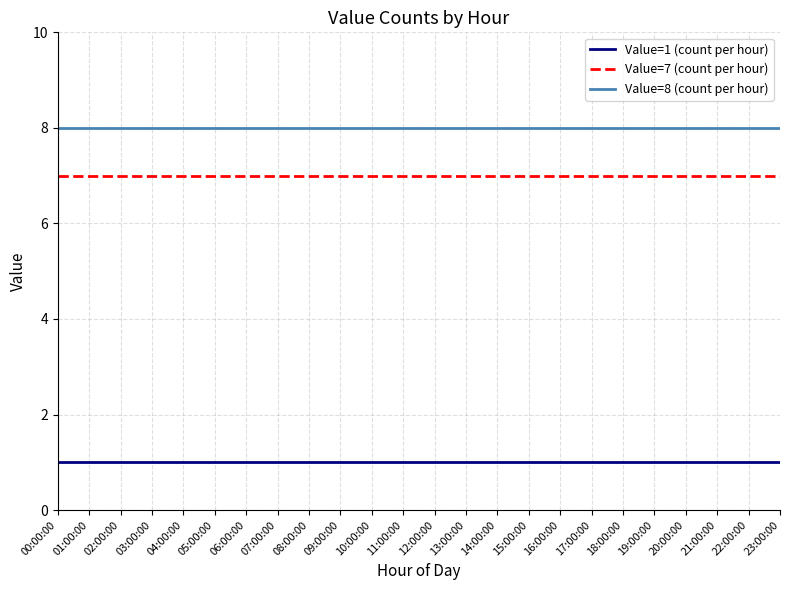

True or false: Value=7 (count per hour) has a value of 10 at 10:00:00.

False